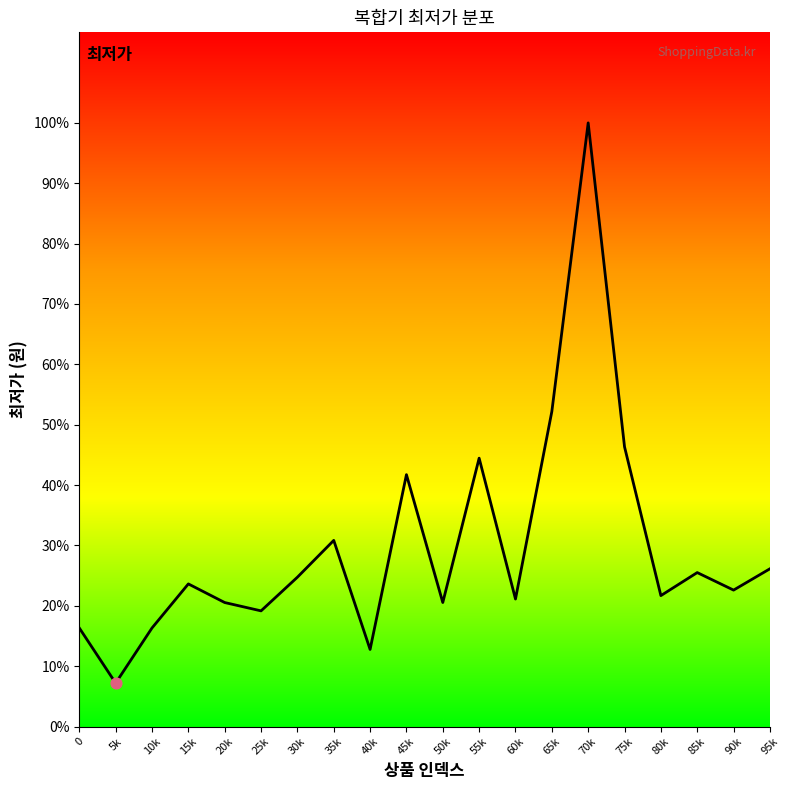

What is the change in value from 35k to 55k?

+156330